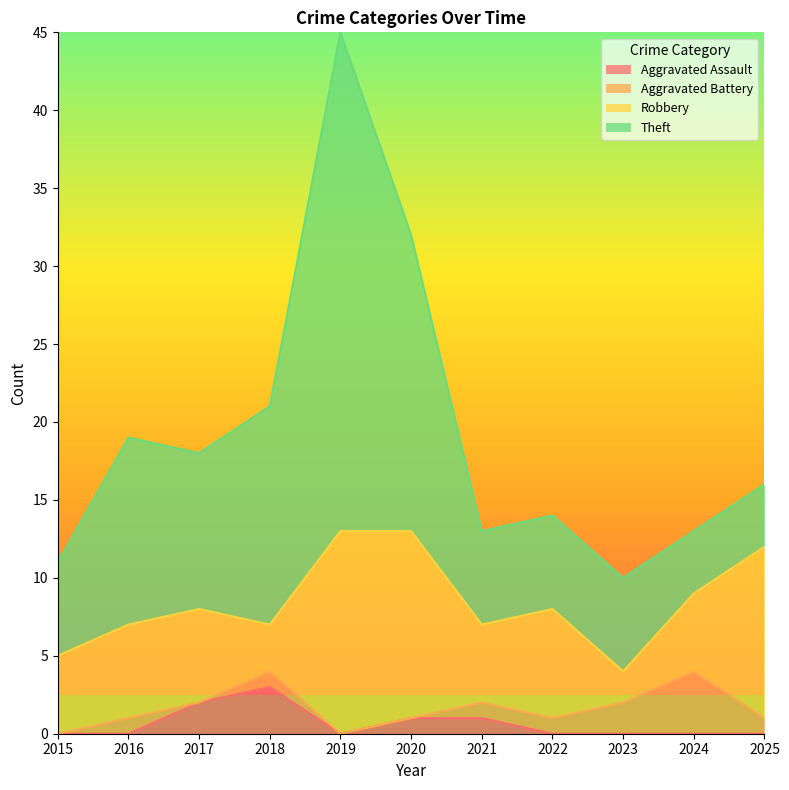

The Aggravated Battery series shows 1 at 2016. True or false?

False